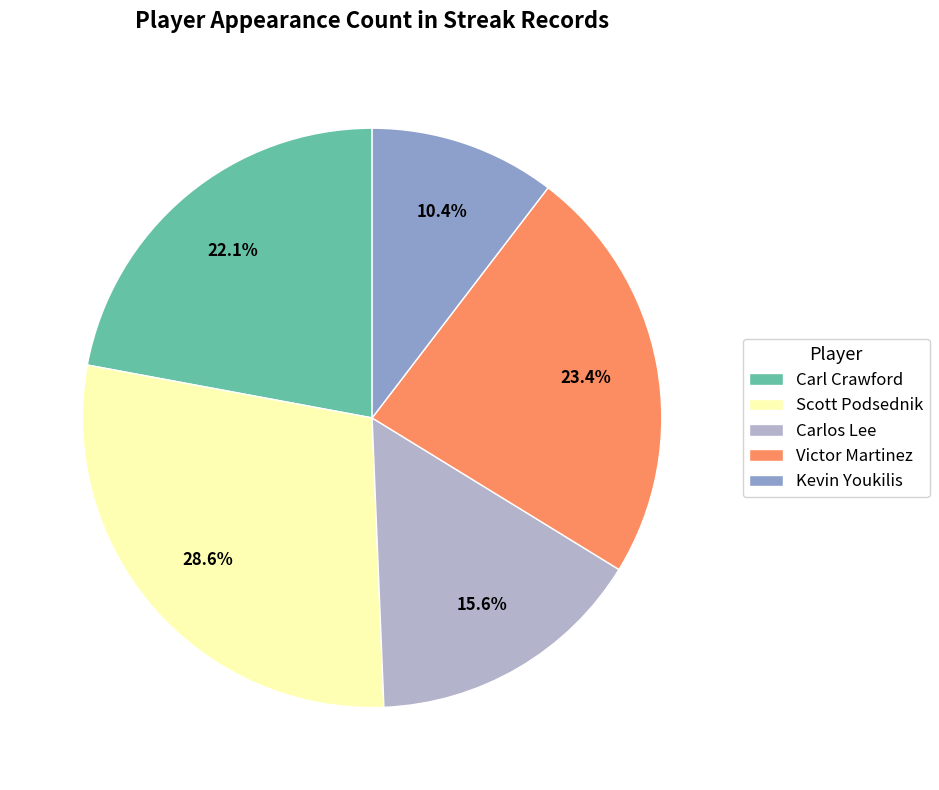

To the nearest percent, what portion does Victor Martinez represent?

23%